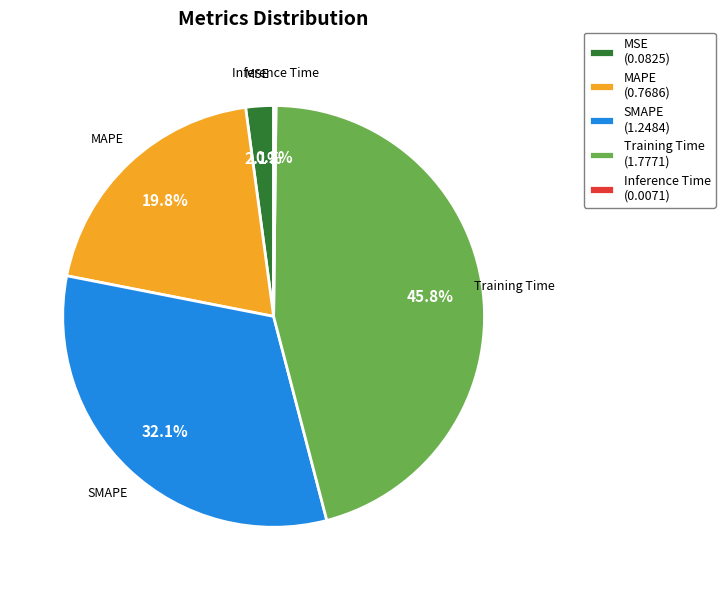

Is there a majority slice in this chart?

No